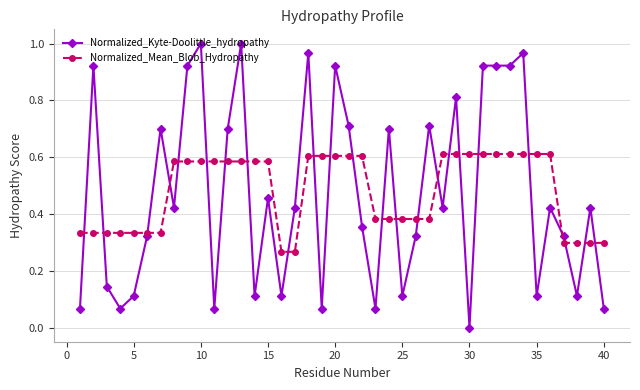

What is the sum of all Normalized_Mean_Blob_Hydropathy values?

19.2